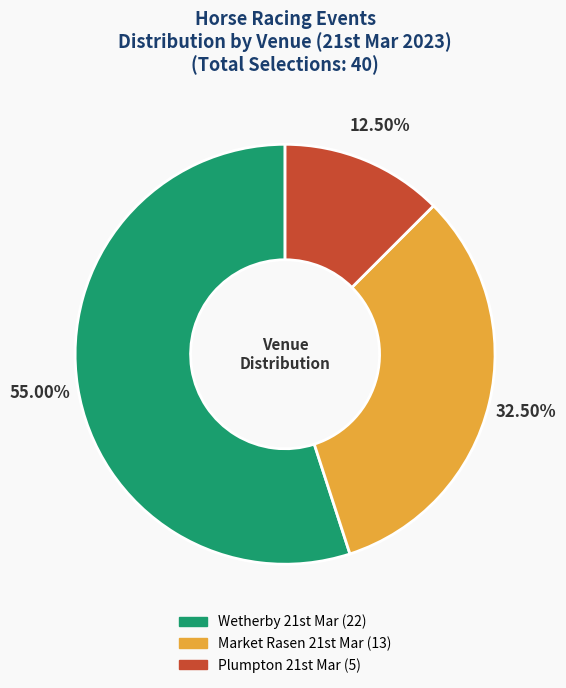

Rank the categories by value from lowest to highest.

Plumpton 21st Mar, Market Rasen 21st Mar, Wetherby 21st Mar